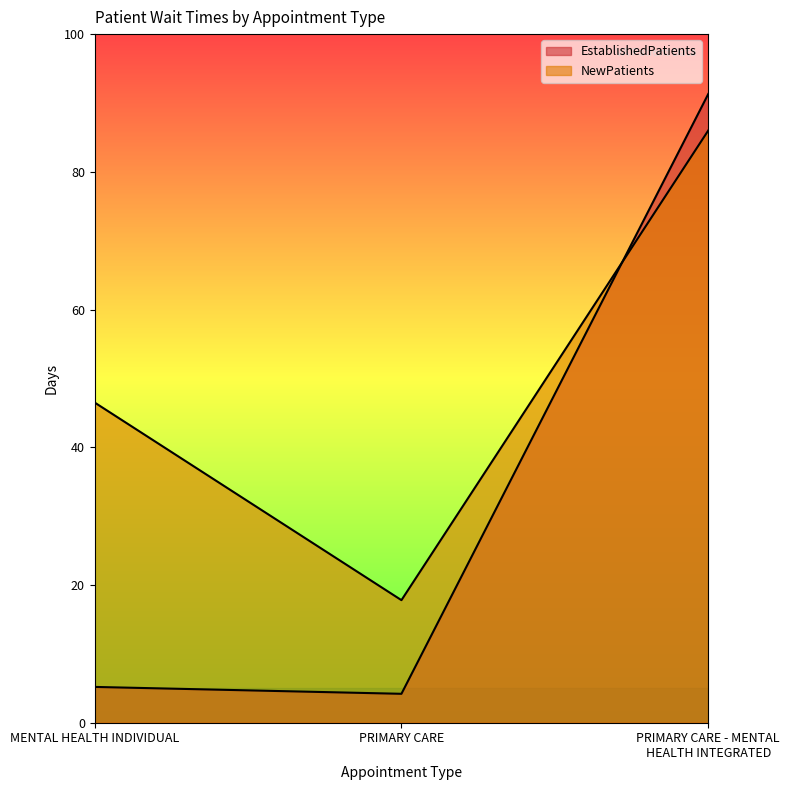

Count the number of data series in this chart.

2